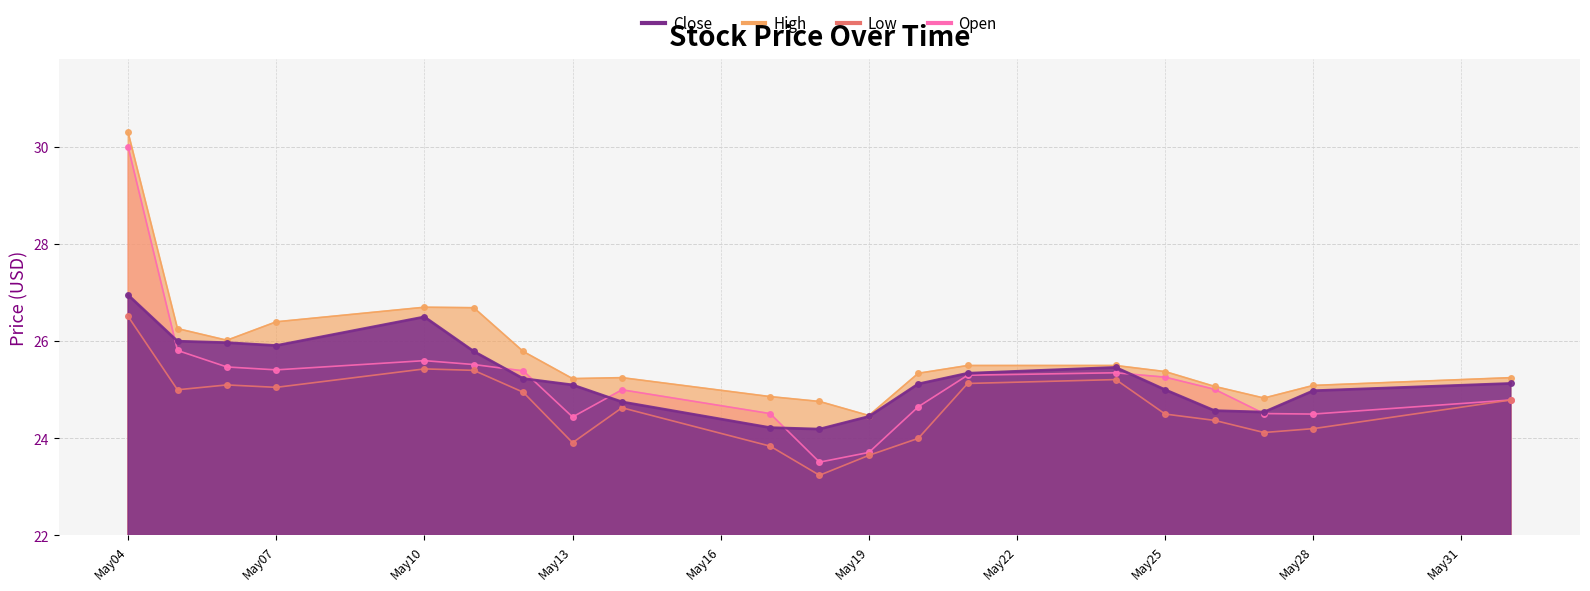

What is the approximate value of Open at May31?

24.5